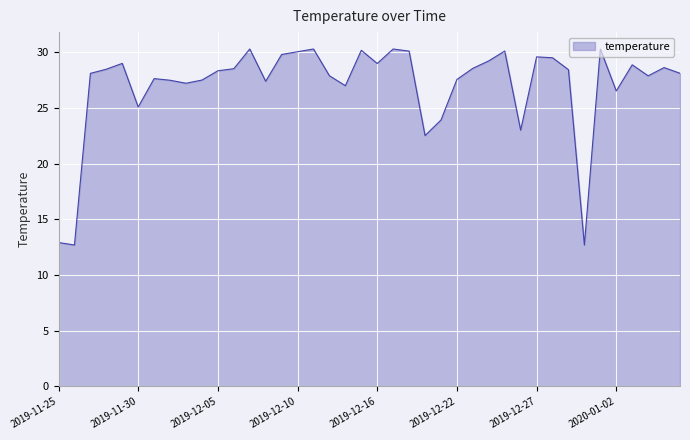

Does the chart display data point markers on the line(s)?

No